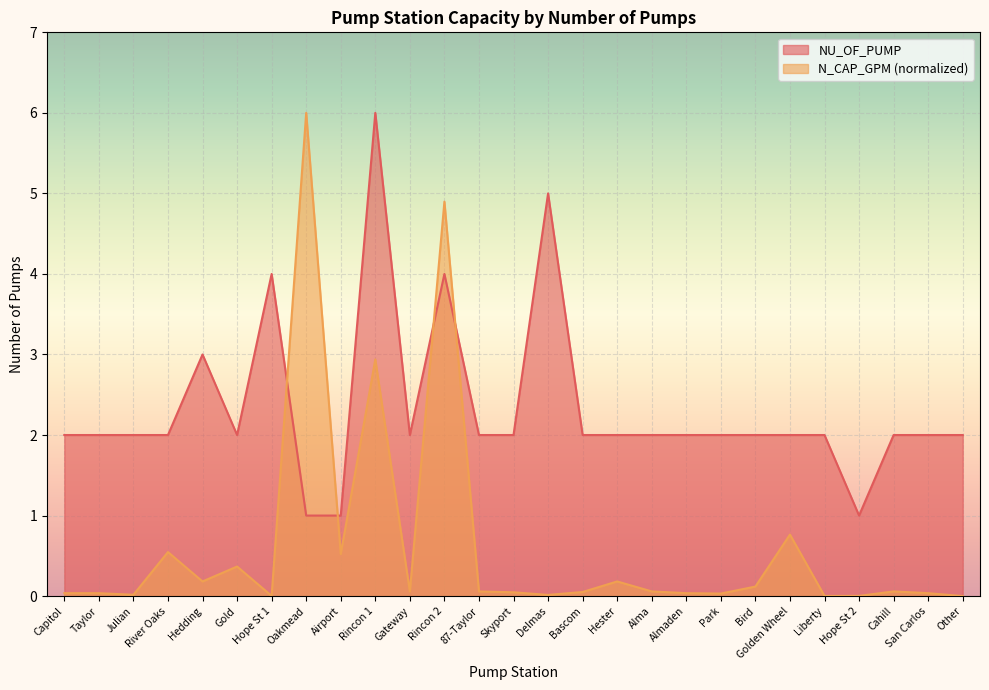

Which series has the widest spread of values?

N_CAP_GPM (normalized)